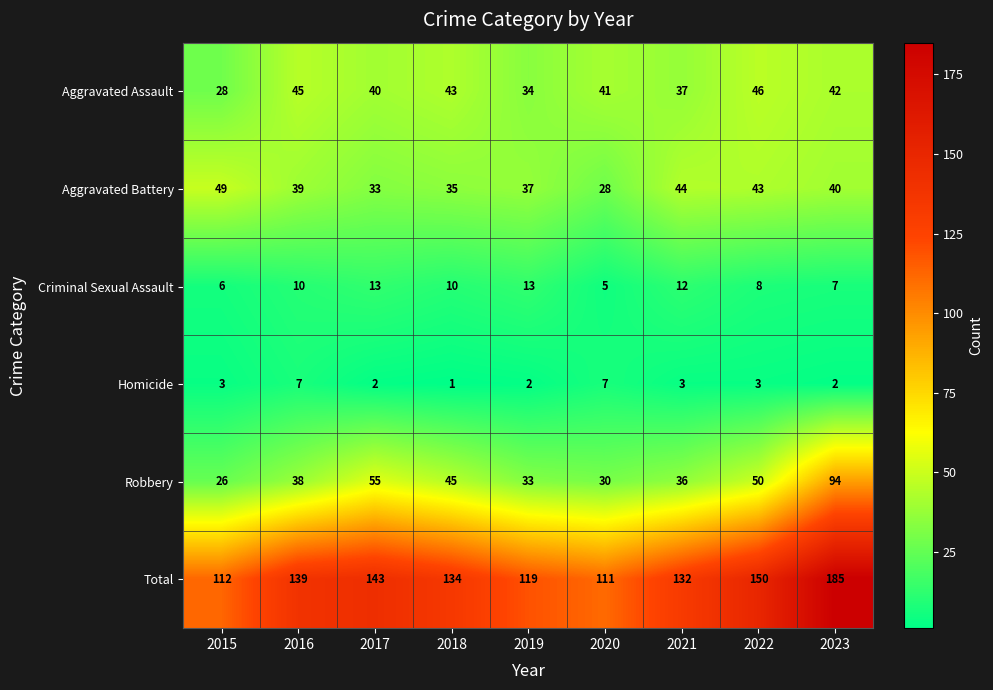

What is the difference between the highest and lowest values at 2021?

129